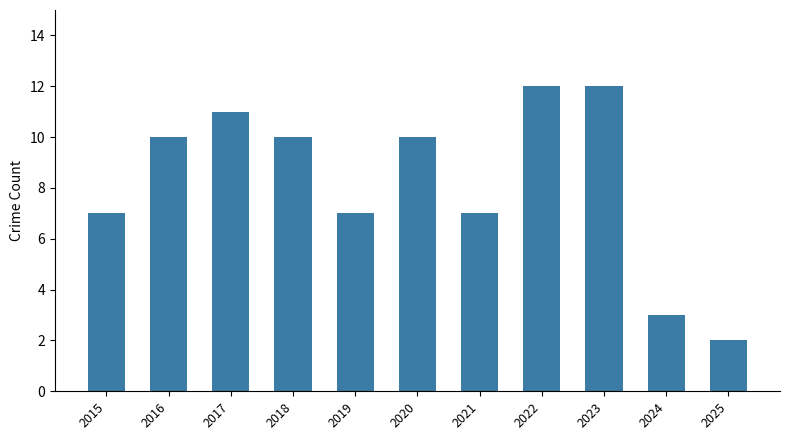

What is the sum of all values?

91